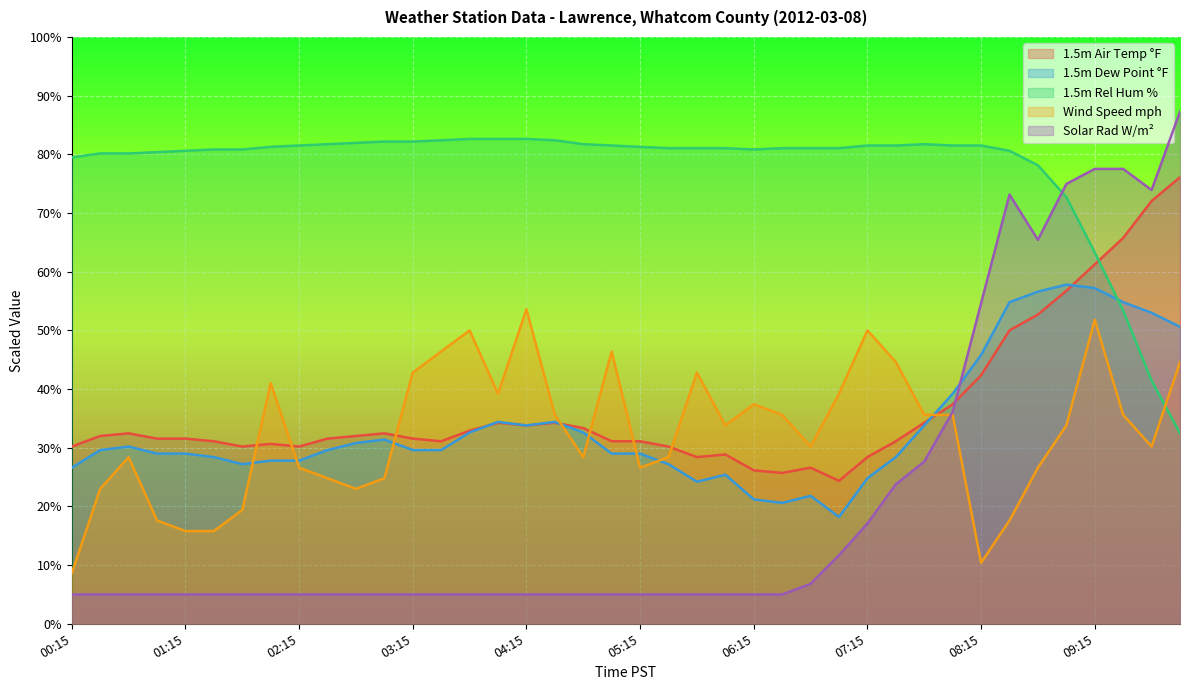

How many data points does each series have?

40